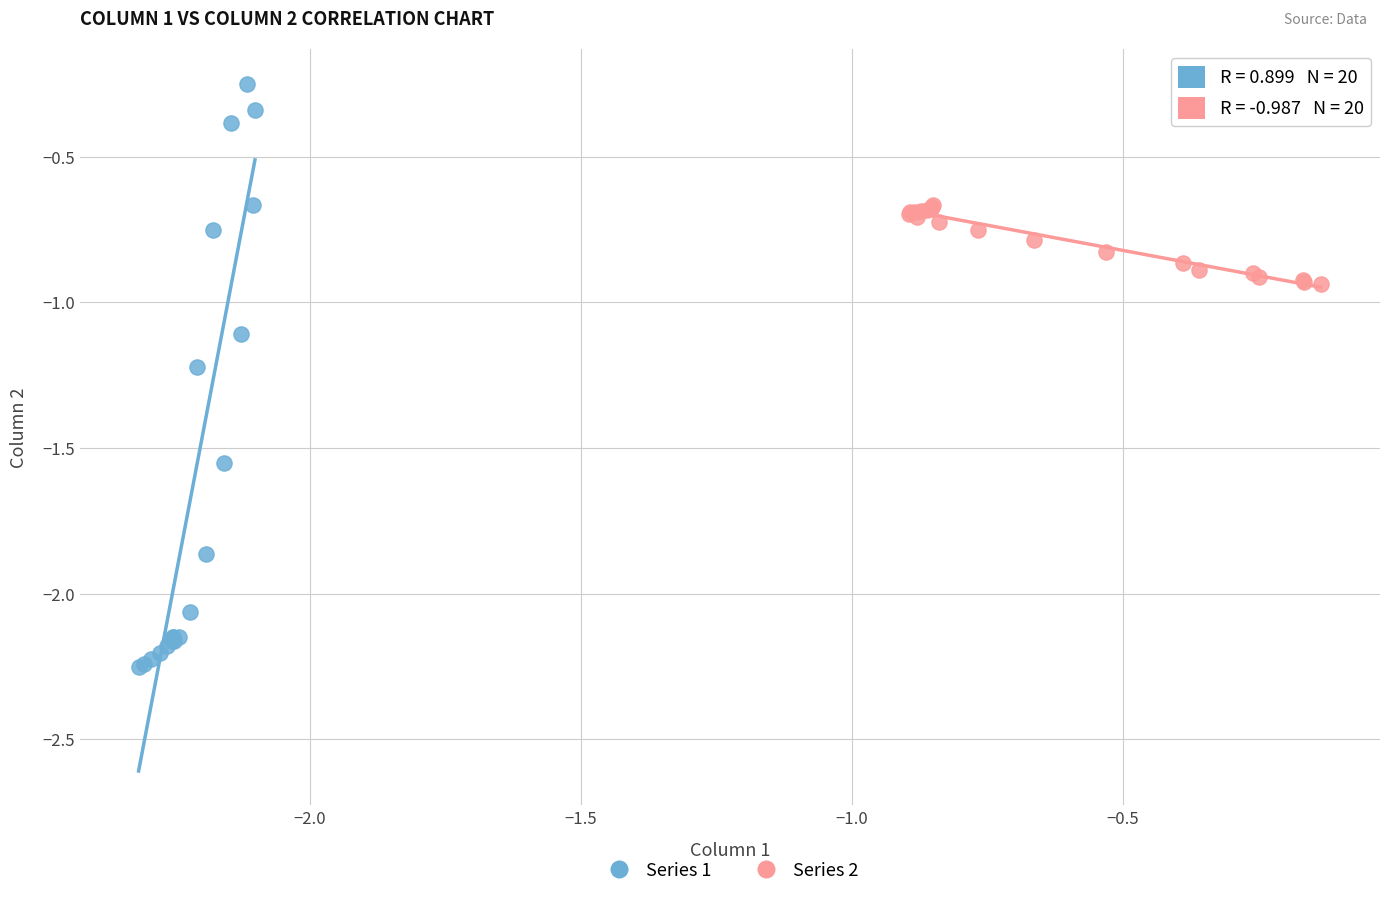

Which series has the largest Y range (max minus min)?

Series 1